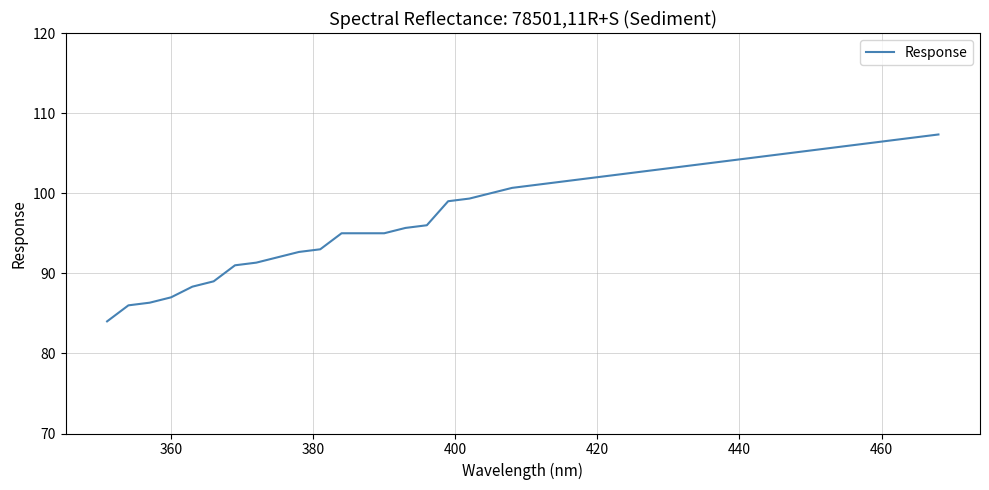

What is the difference between the maximum and minimum values?

23.3